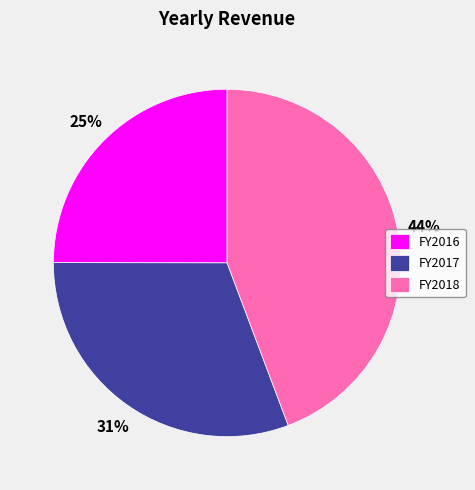

To the nearest percent, what portion does FY2018 represent?

44%